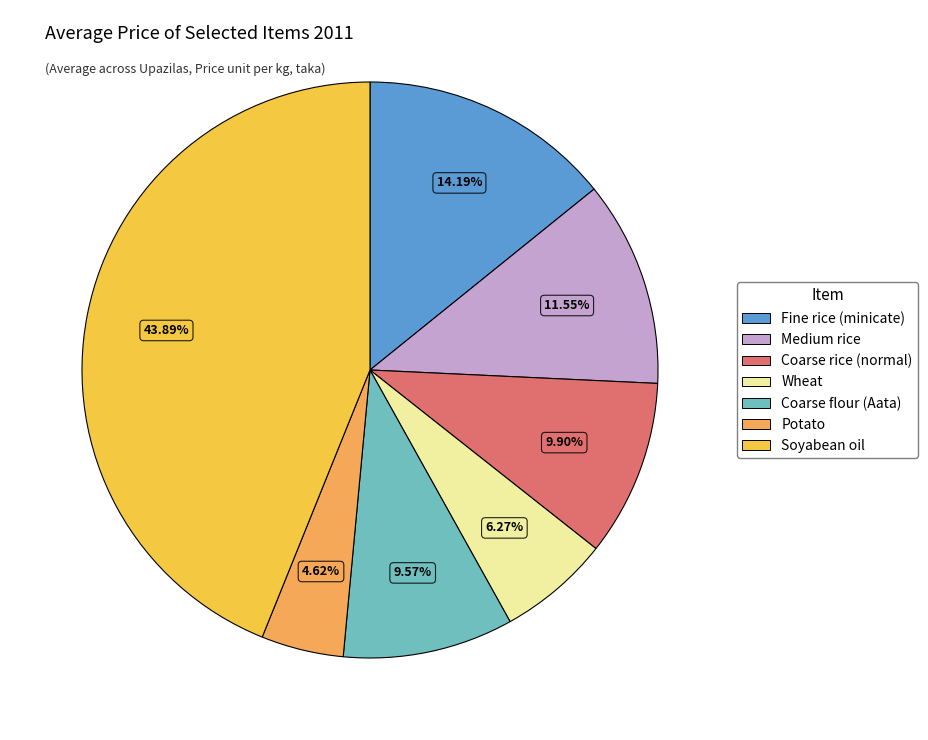

To the nearest percent, what percentage of the pie is Soyabean oil?

44%